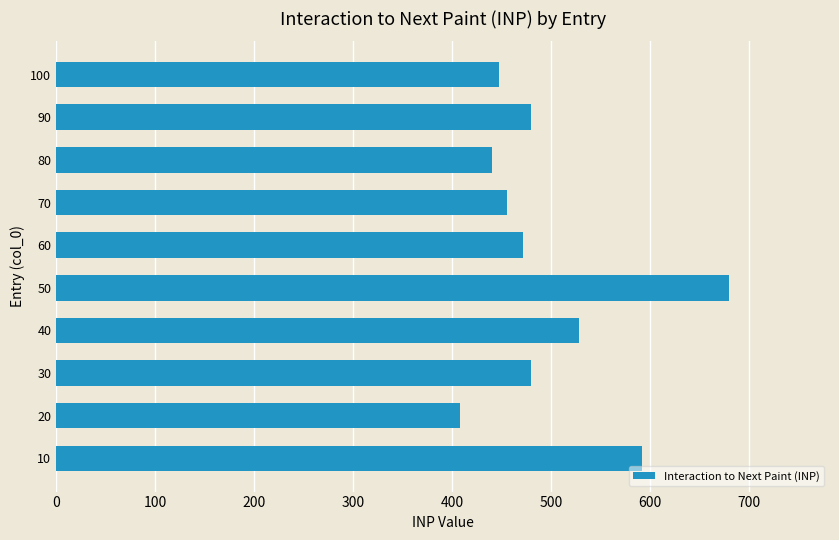

How many distinct data groups are displayed?

1